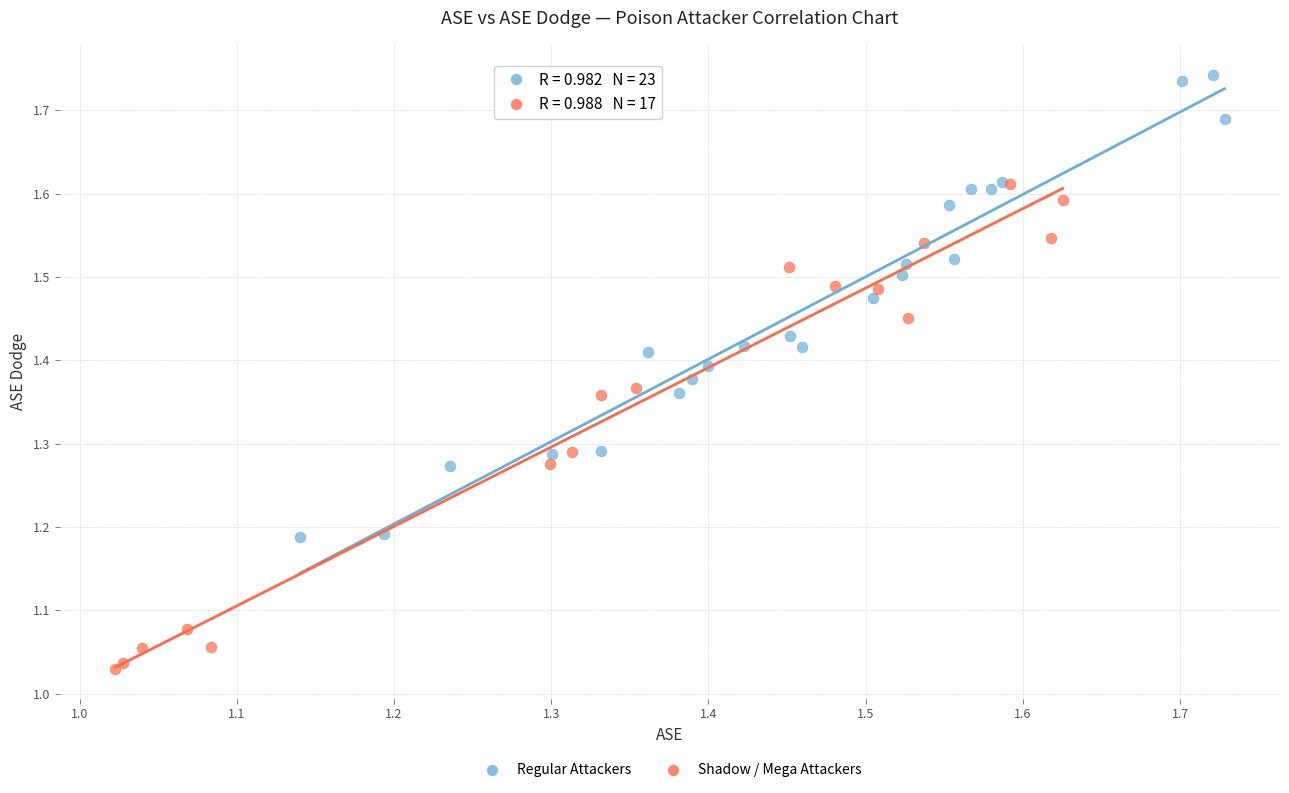

What are all the series names shown in the legend?

Regular Attackers, Shadow / Mega Attackers